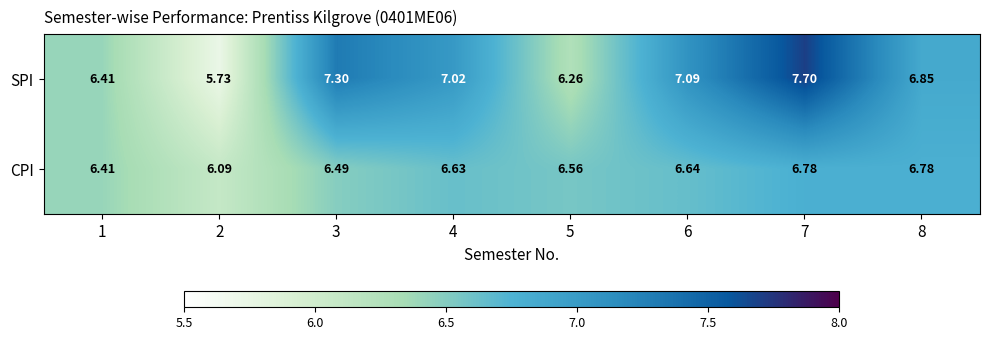

Which series changed the most between 1 and 8?

SPI